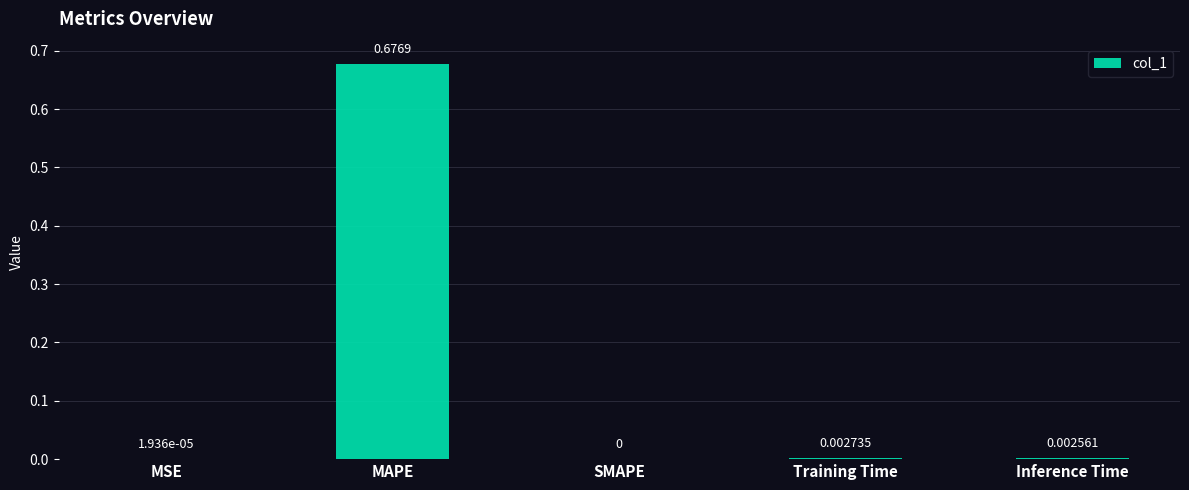

Between MAPE and SMAPE, which is larger?

MAPE